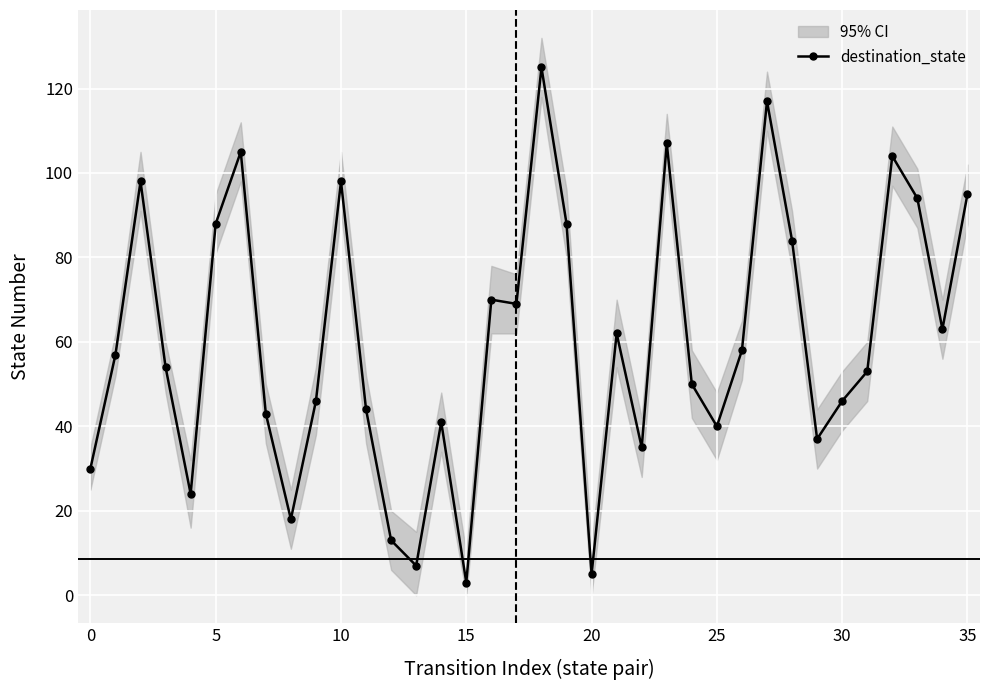

The value of destination_state at 0 is 30. True or false?

True